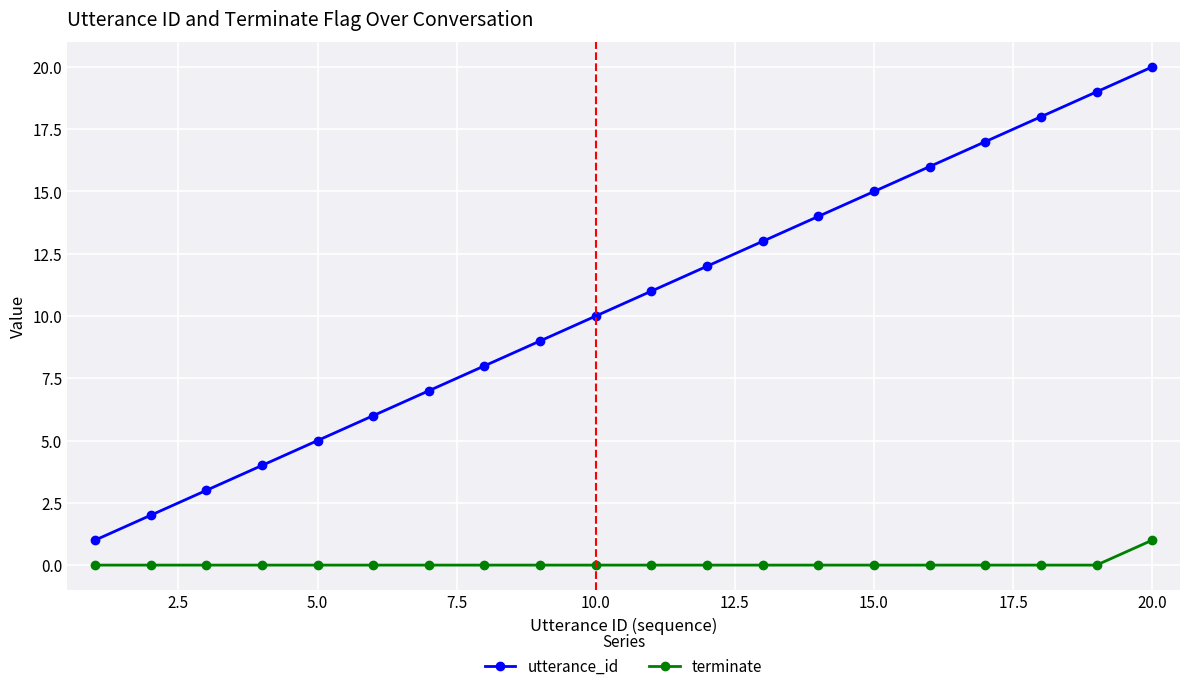

Which series has the largest total across all categories?

utterance_id